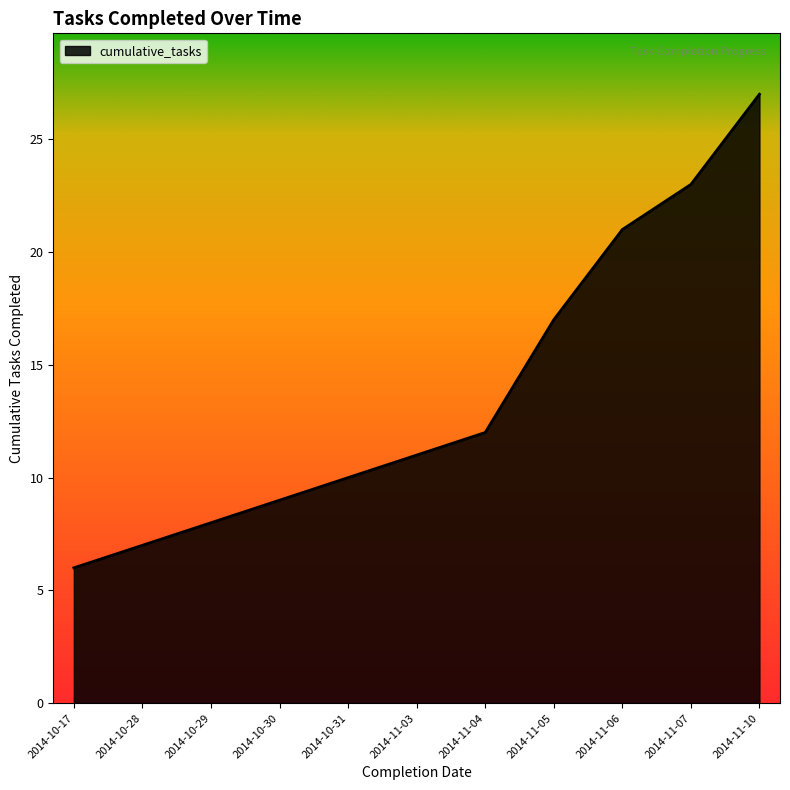

Does the chart display data point markers on the line(s)?

No